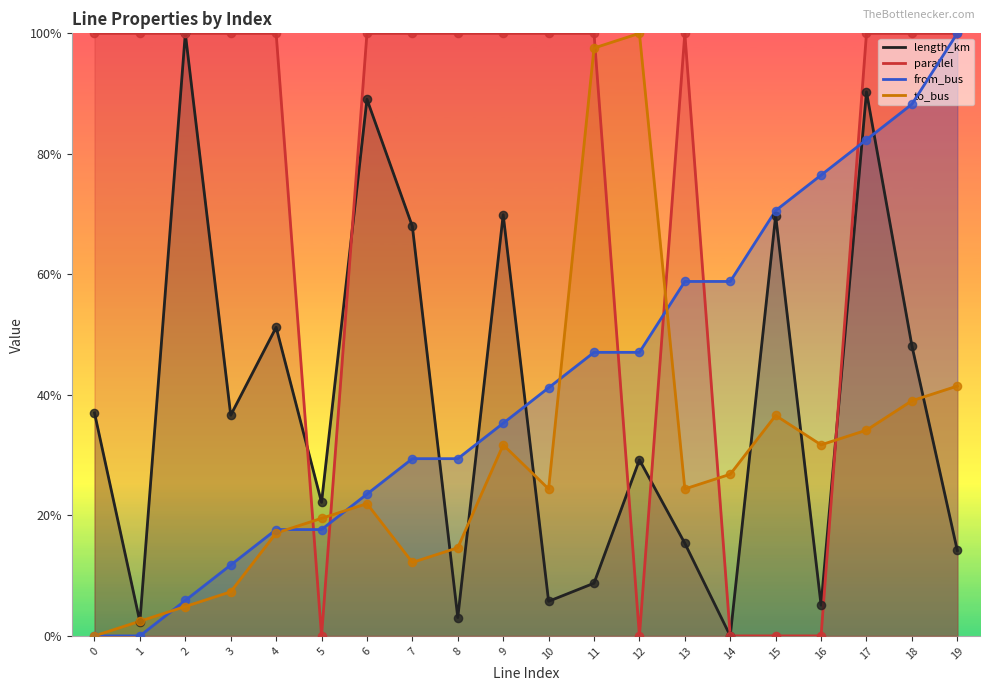

What is the total value across all series at 14?

0.9